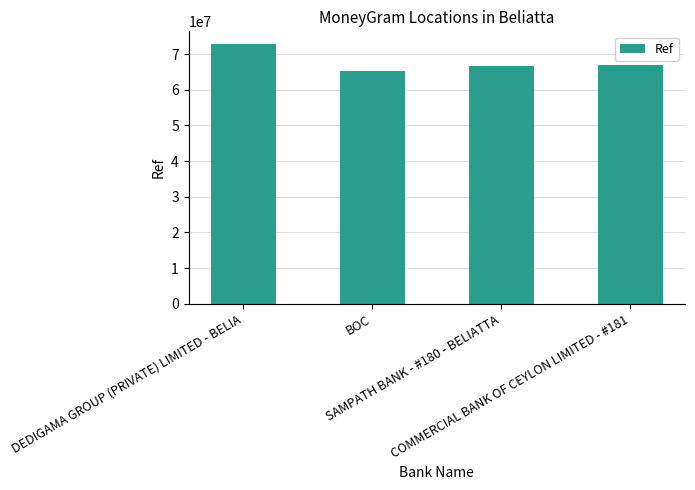

How many data points are less than 67024498?

2